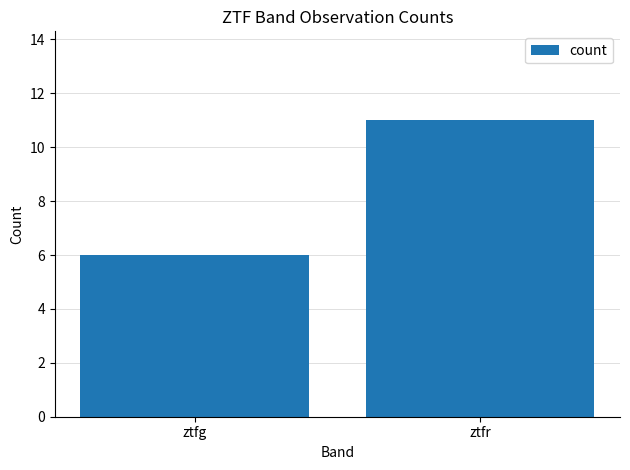

What is the sum of all values?

17